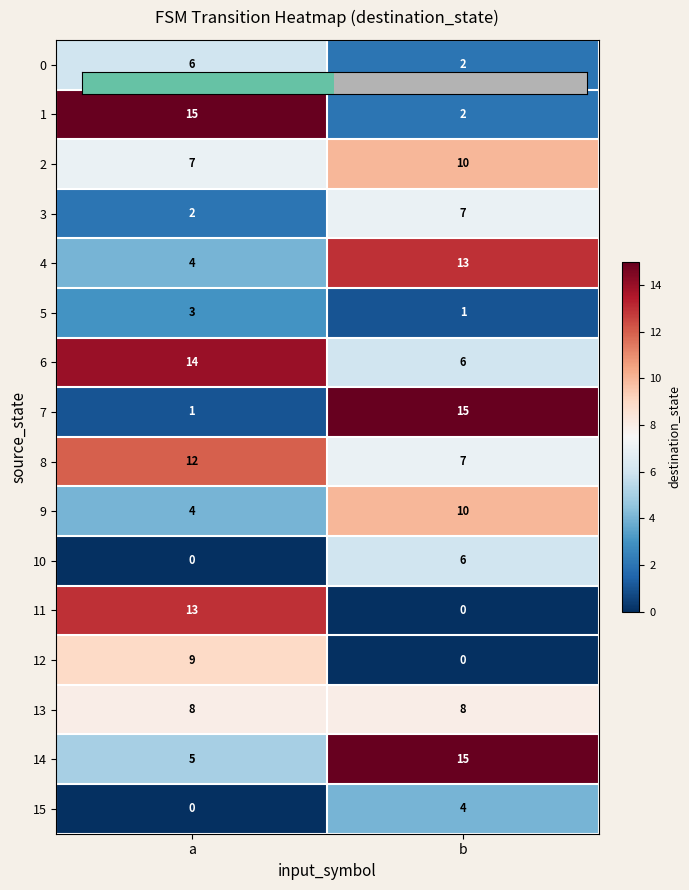

What is the total value across all series at a?

103